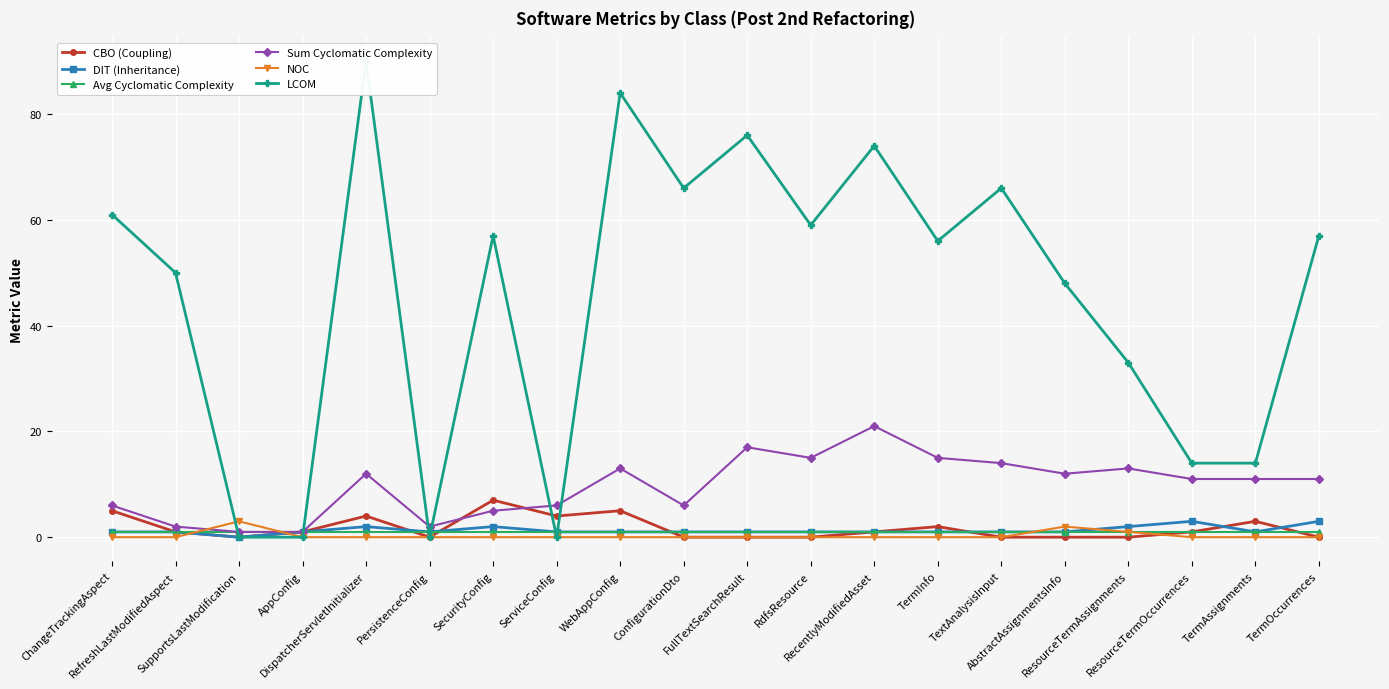

Rank the series at RefreshLastModifiedAspect from lowest to highest value.

NOC, CBO (Coupling), DIT (Inheritance), Avg Cyclomatic Complexity, Sum Cyclomatic Complexity, LCOM